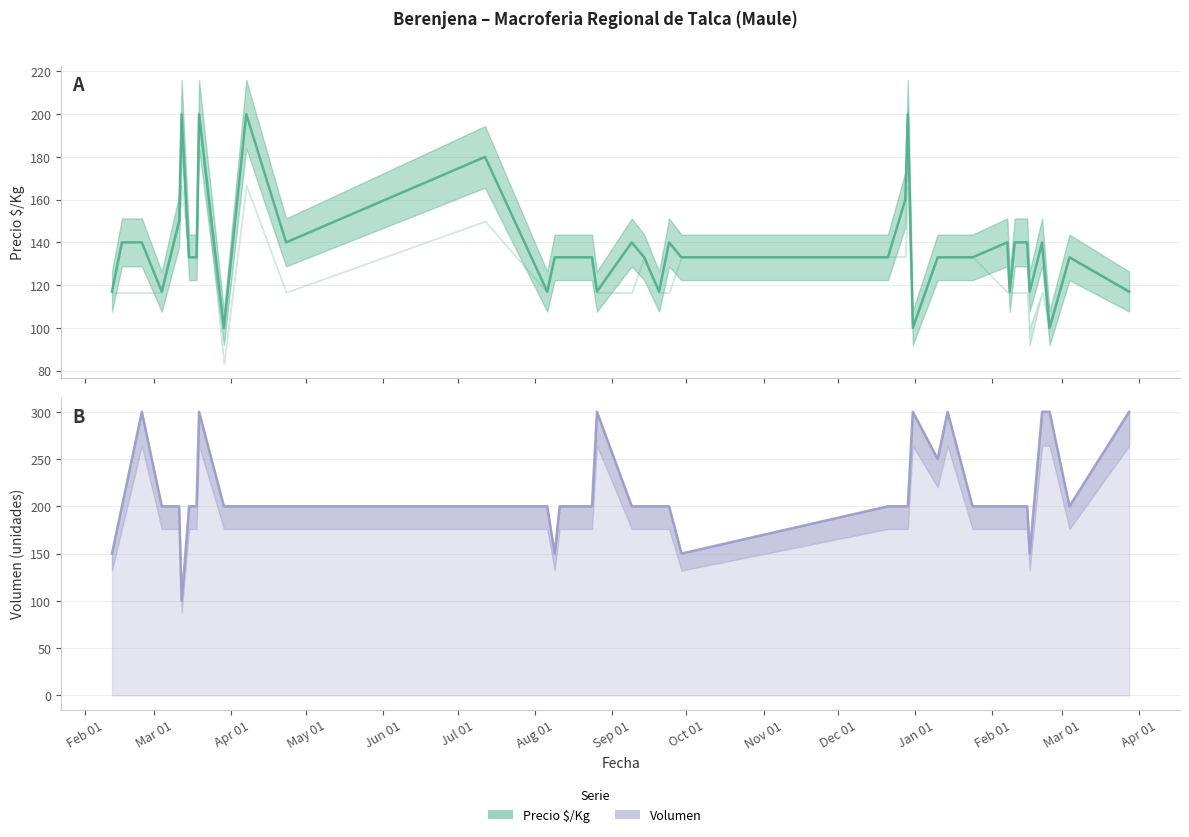

After their last crossing, which series has the higher values: Volumen or Precio $/Kg?

Volumen